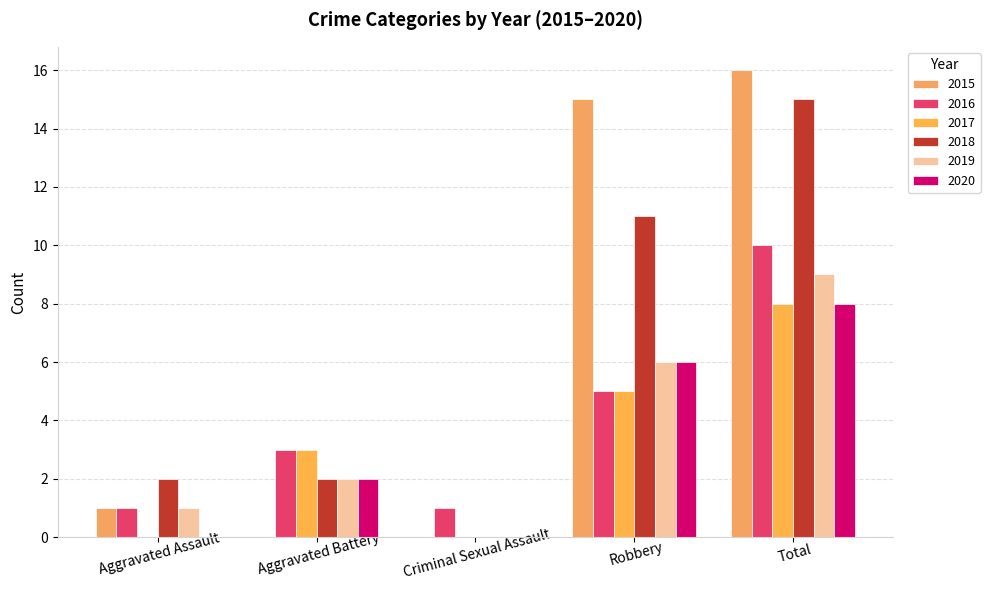

What is the sum of the 2020 values at Aggravated Battery and Aggravated Assault?

2